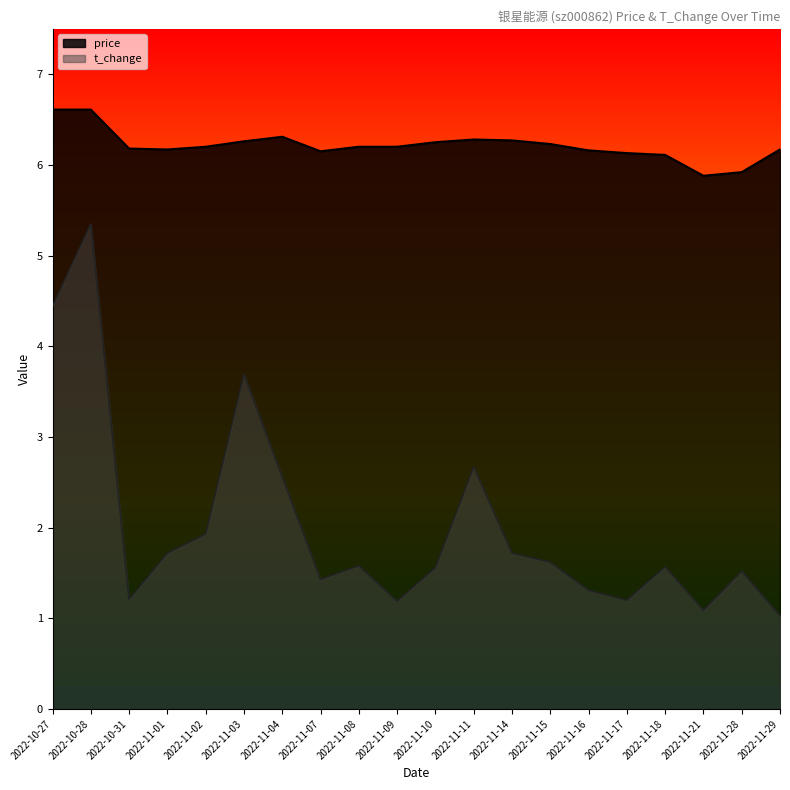

True or false: price has a value of 10.0 at 2022-11-15.

False